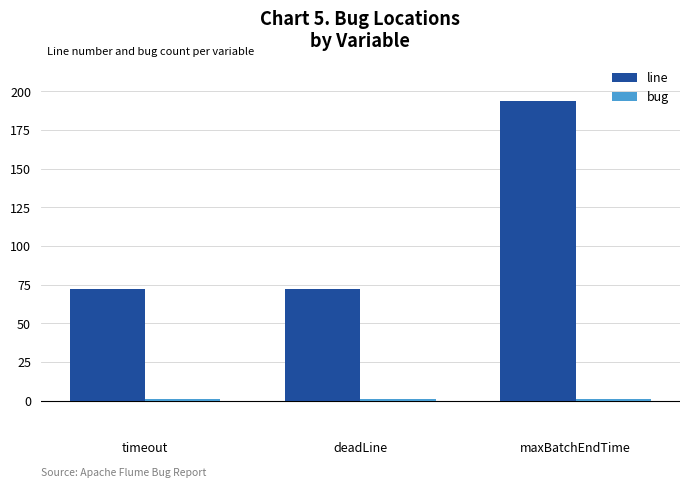

How many data points does each series have?

3